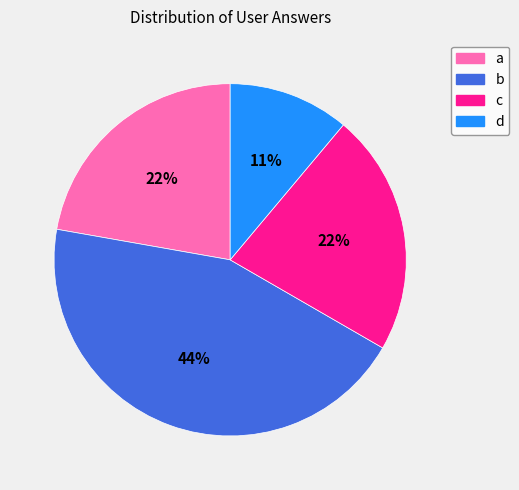

Which has a higher value, c or b?

b